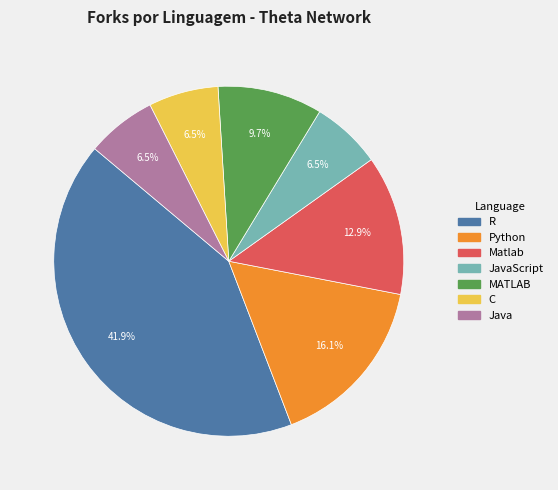

Is there any slice that represents more than half of the pie?

No